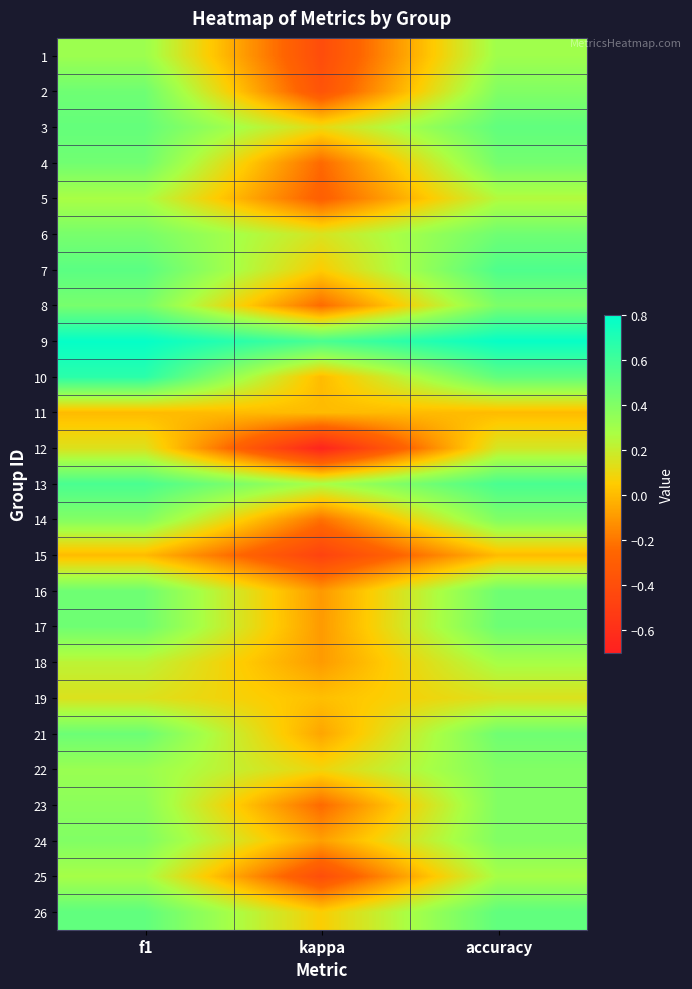

What is the smallest value displayed?

-0.7